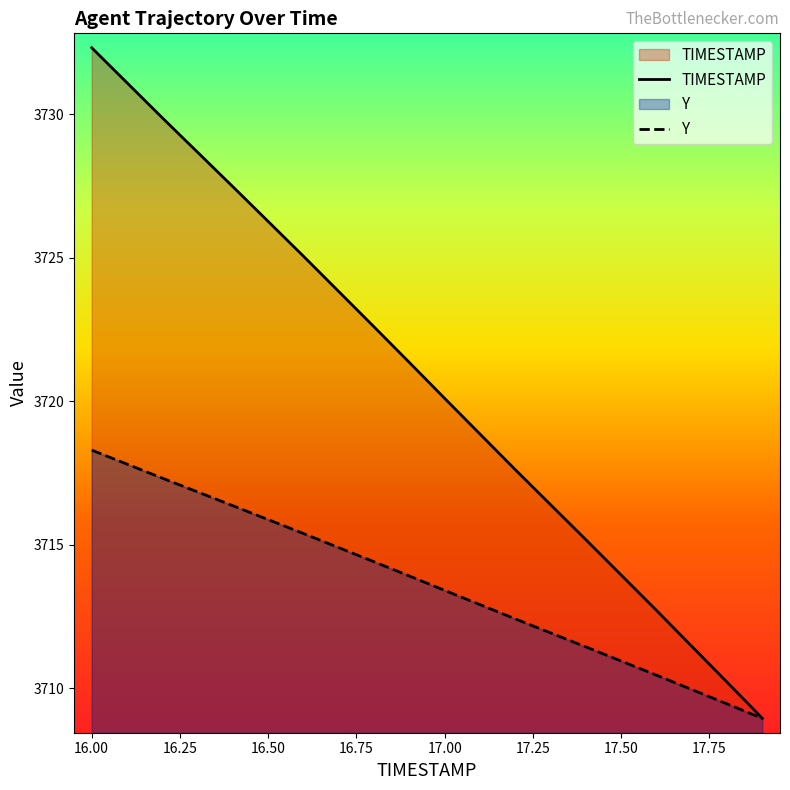

Which series has the largest total across all categories?

TIMESTAMP